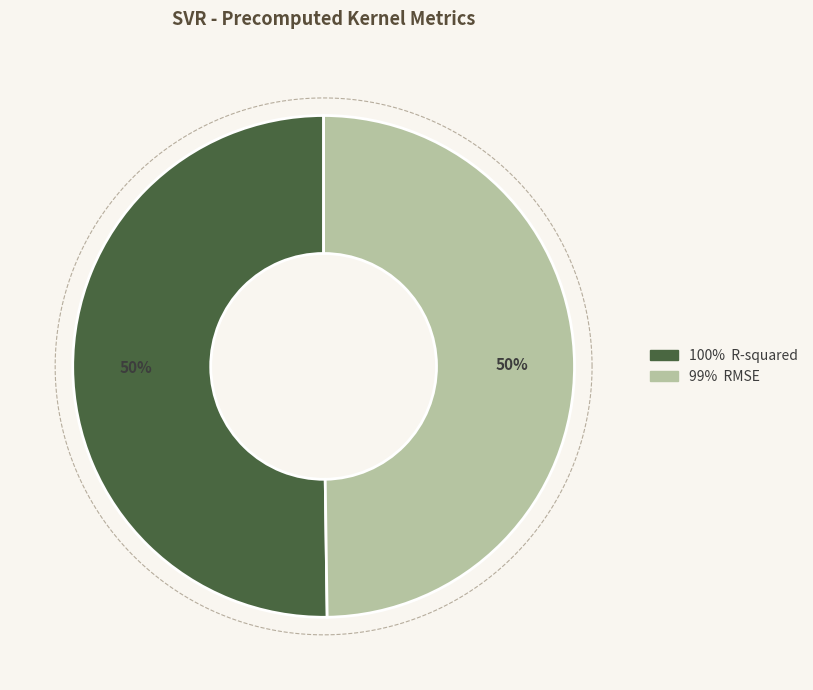

To the nearest percent, what portion does R-squared represent?

50%